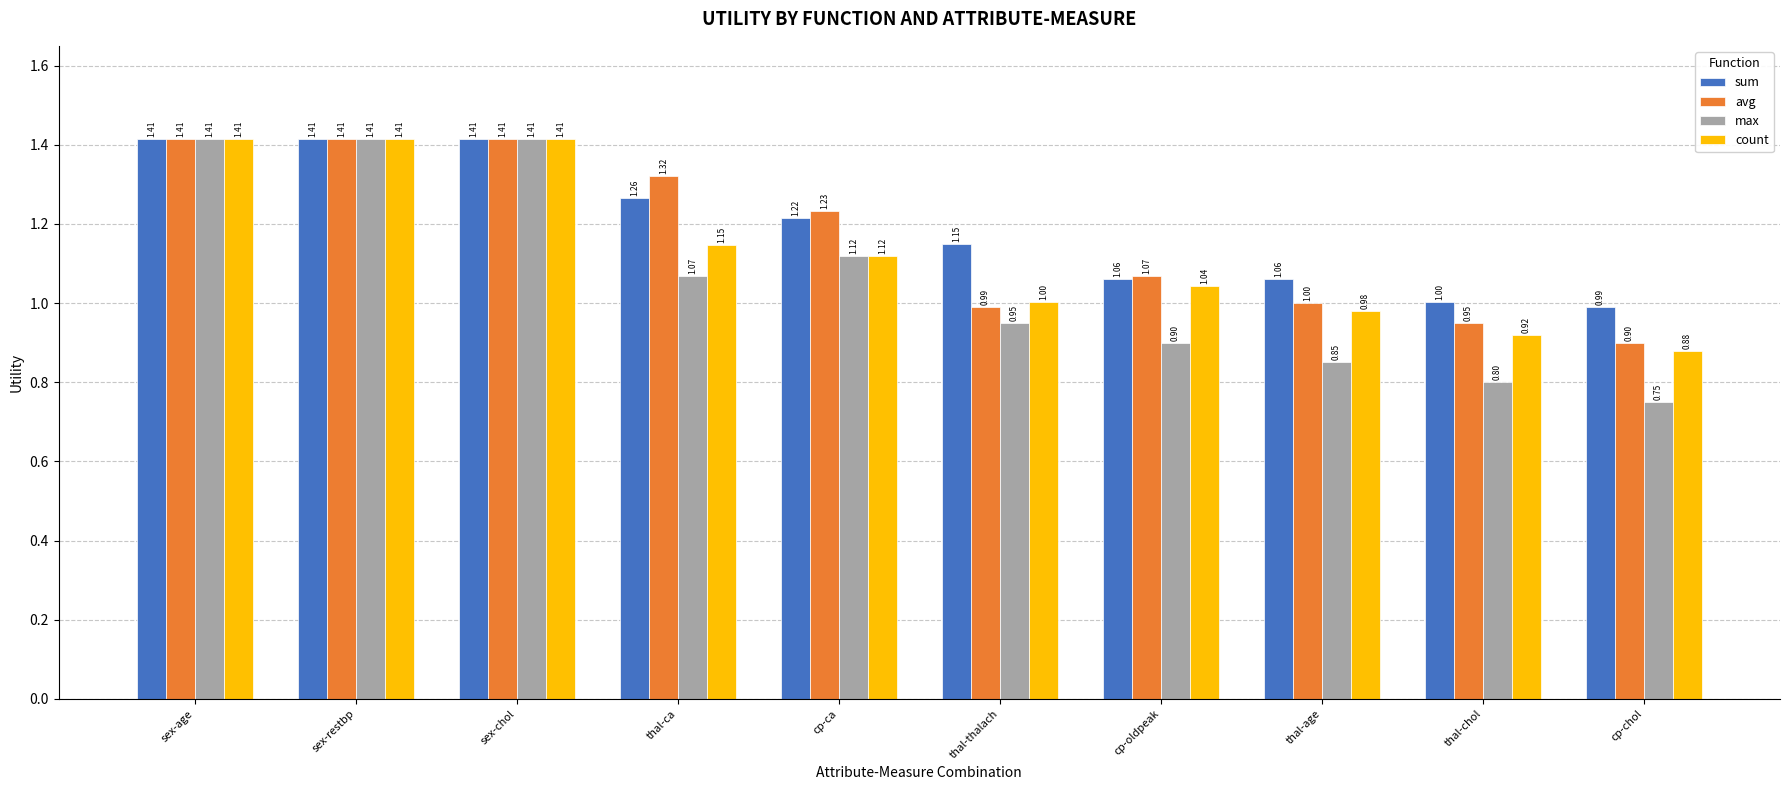

List the series in order of their overall mean, lowest first.

max, count, avg, sum